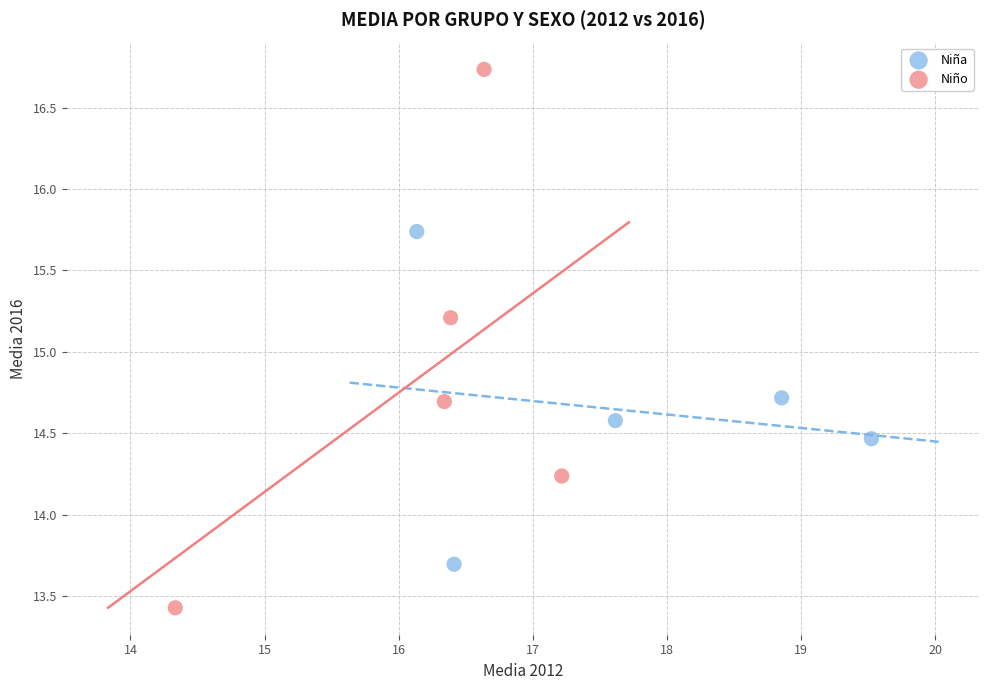

Which series contains the highest Y value?

Niño